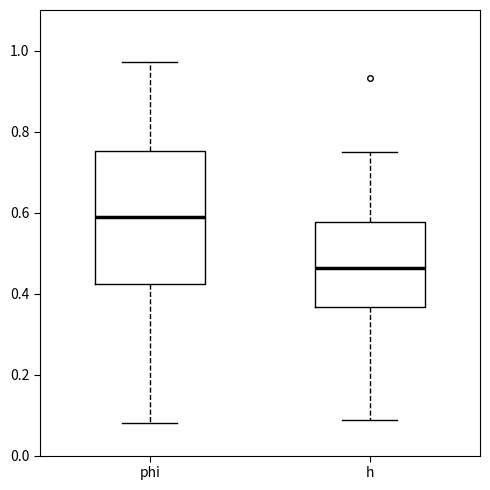

Comparing the boxes themselves (not the whiskers), which one is the tallest?

phi